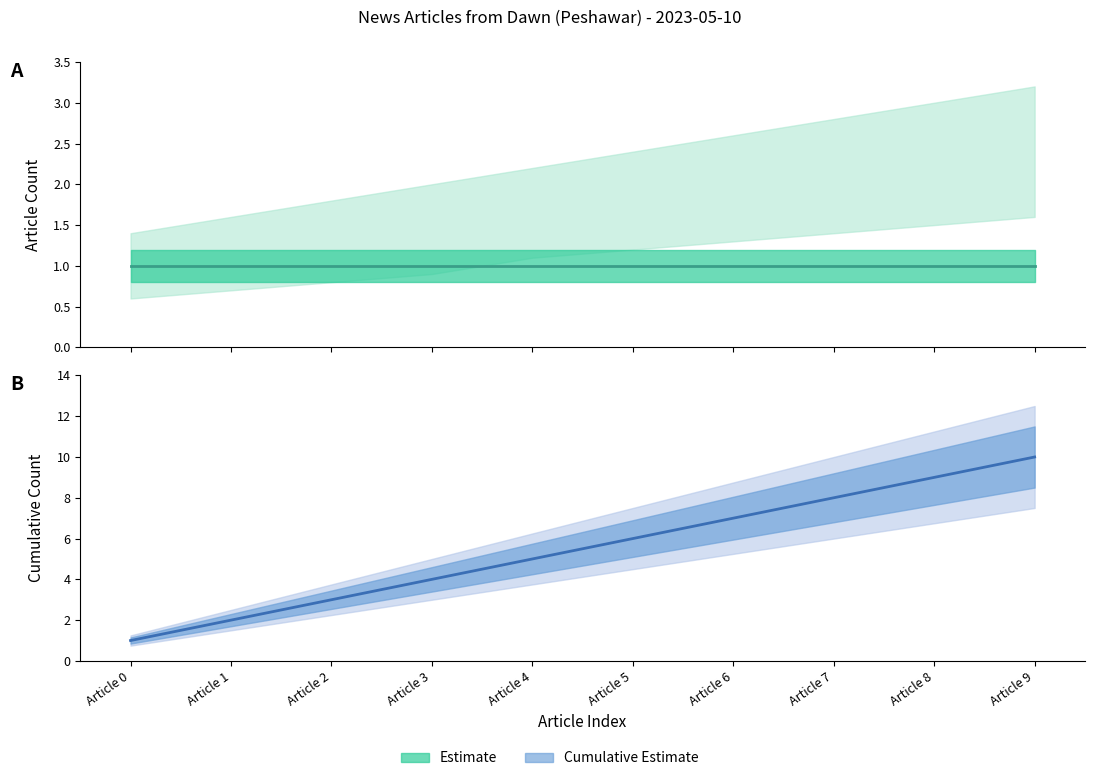

True or false: Upper Bound and Cumulative Count cross at least once.

True